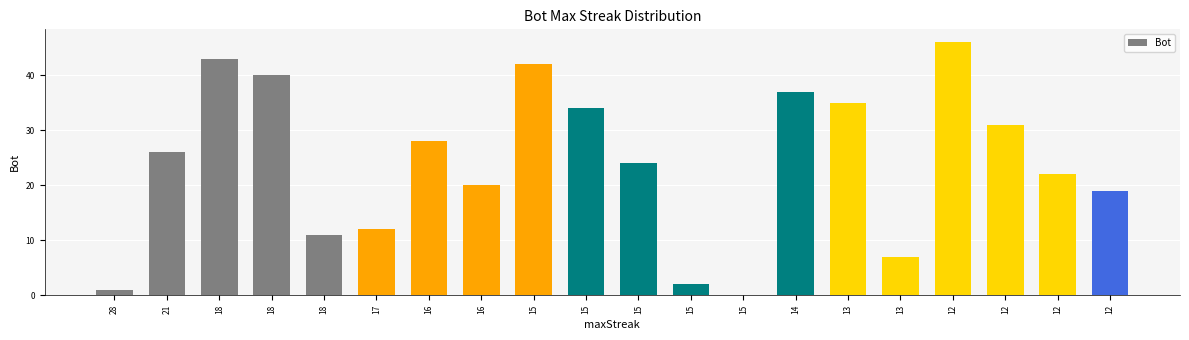

Between 18 and 12, which is larger?

18